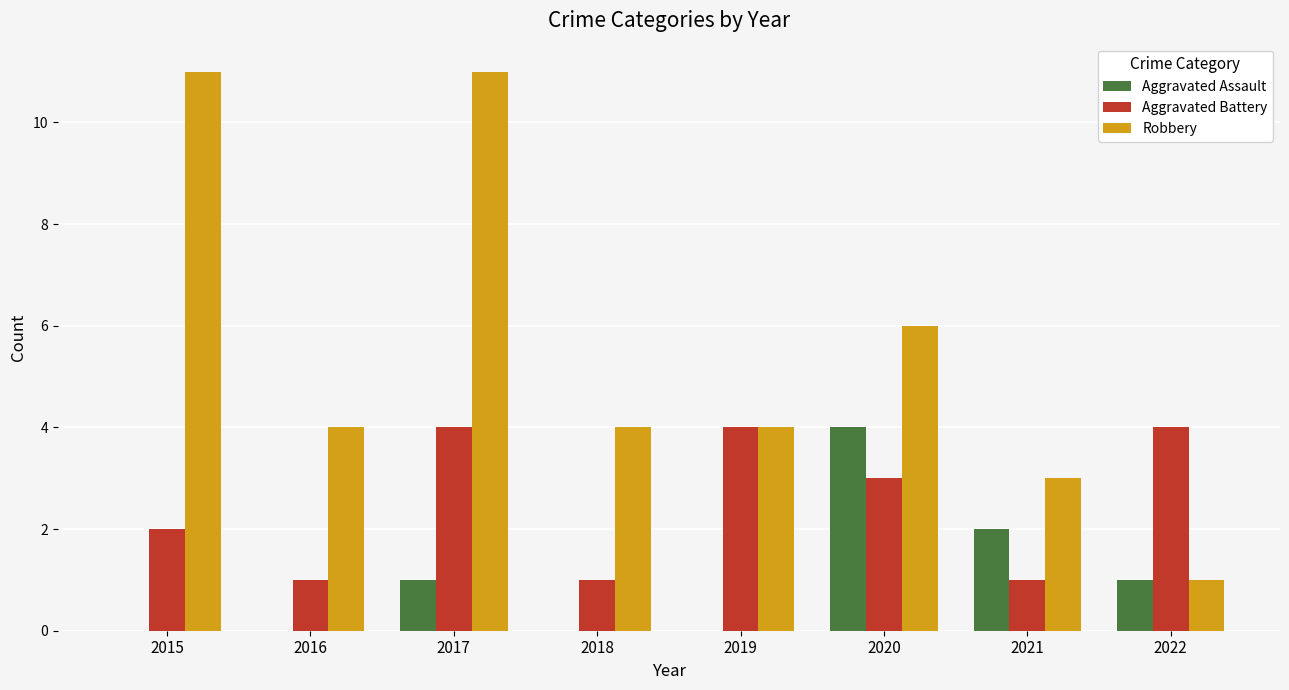

What is the total value across all series at 2017?

16